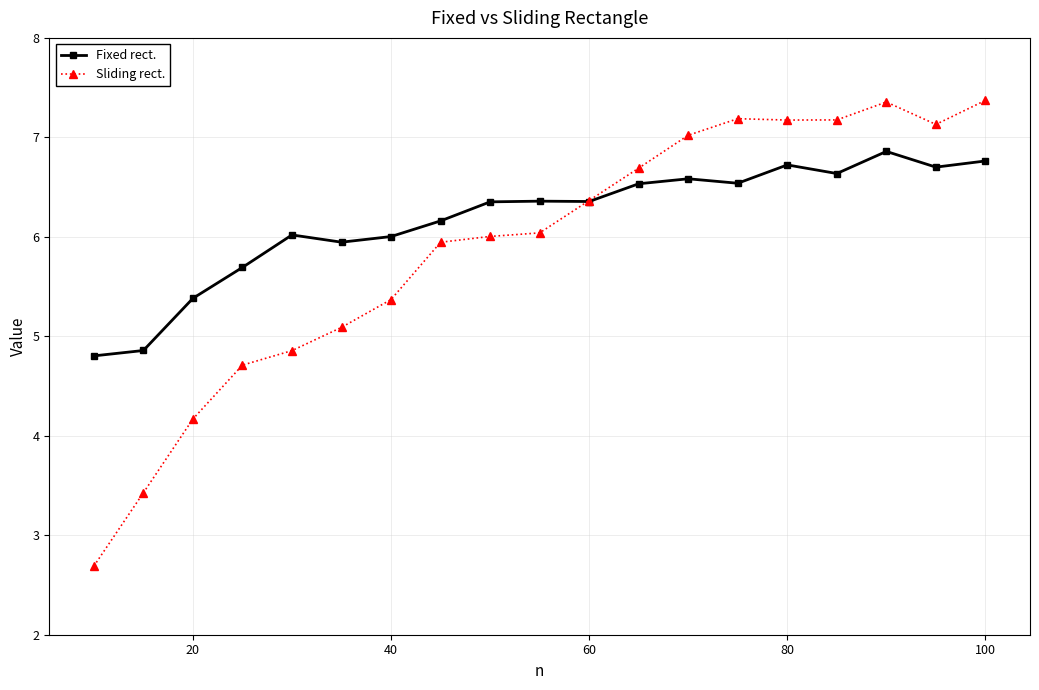

True or false: Fixed rect. has more than 0 interior local peaks.

True